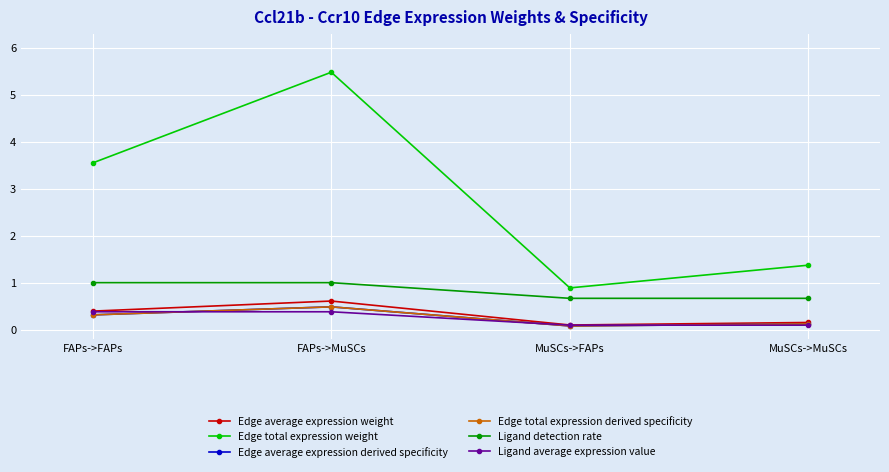

Reading left to right, what are all the values shown in this chart?

Edge average expression weight: FAPs->FAPs=0.4	FAPs->MuSCs=0.6	MuSCs->FAPs=0.1	MuSCs->MuSCs=0.2
Edge total expression weight: FAPs->FAPs=3.5	FAPs->MuSCs=5.5	MuSCs->FAPs=0.9	MuSCs->MuSCs=1.4
Edge average expression derived specificity: FAPs->FAPs=0.3	FAPs->MuSCs=0.5	MuSCs->FAPs=0.1	MuSCs->MuSCs=0.1
Edge total expression derived specificity: FAPs->FAPs=0.3	FAPs->MuSCs=0.5	MuSCs->FAPs=0.1	MuSCs->MuSCs=0.1
Ligand detection rate: FAPs->FAPs=1.0	FAPs->MuSCs=1.0	MuSCs->FAPs=0.7	MuSCs->MuSCs=0.7
Ligand average expression value: FAPs->FAPs=0.4	FAPs->MuSCs=0.4	MuSCs->FAPs=0.1	MuSCs->MuSCs=0.1